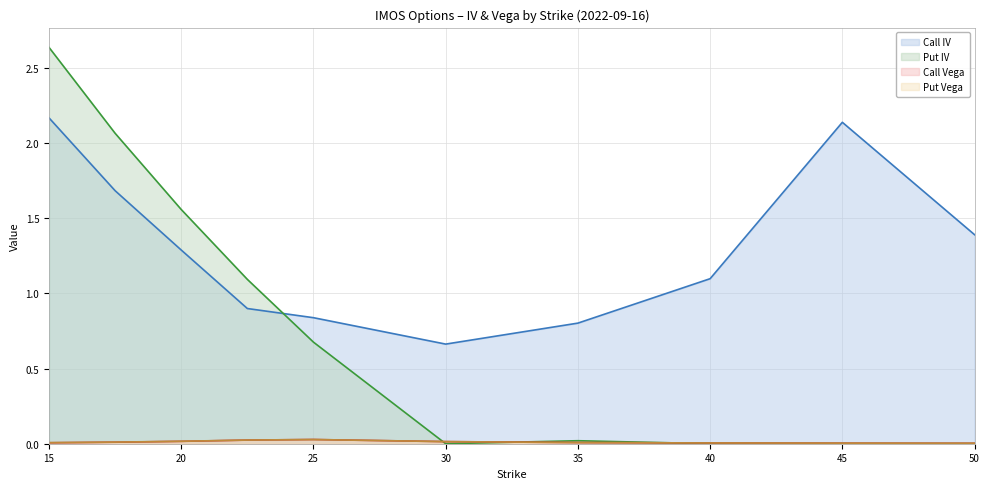

Between 17.5 and 35, which series saw the biggest shift?

Put IV